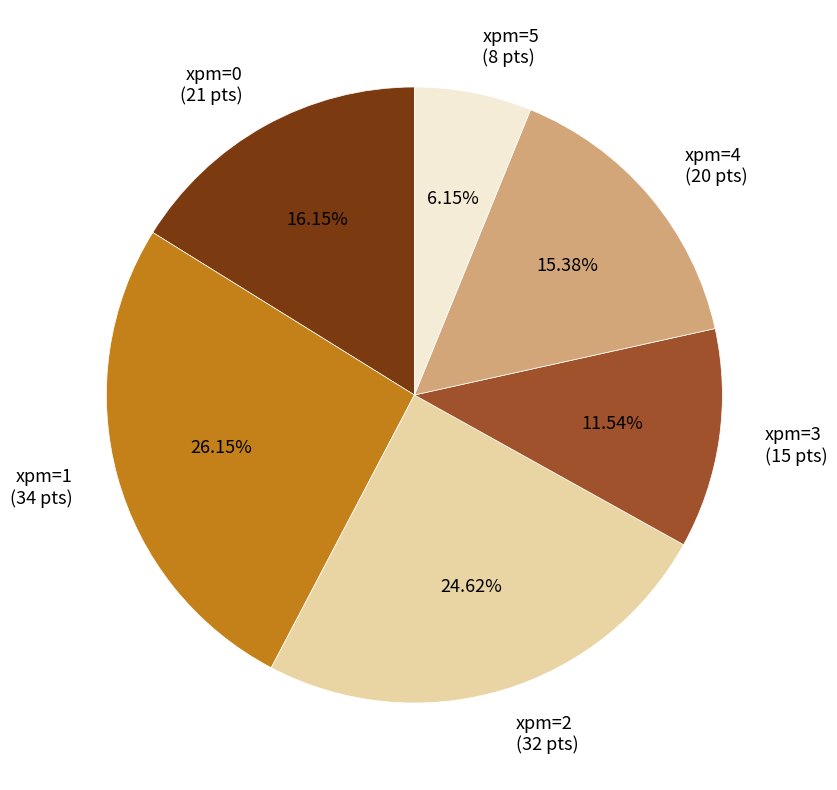

Is there any slice that represents more than half of the pie?

No